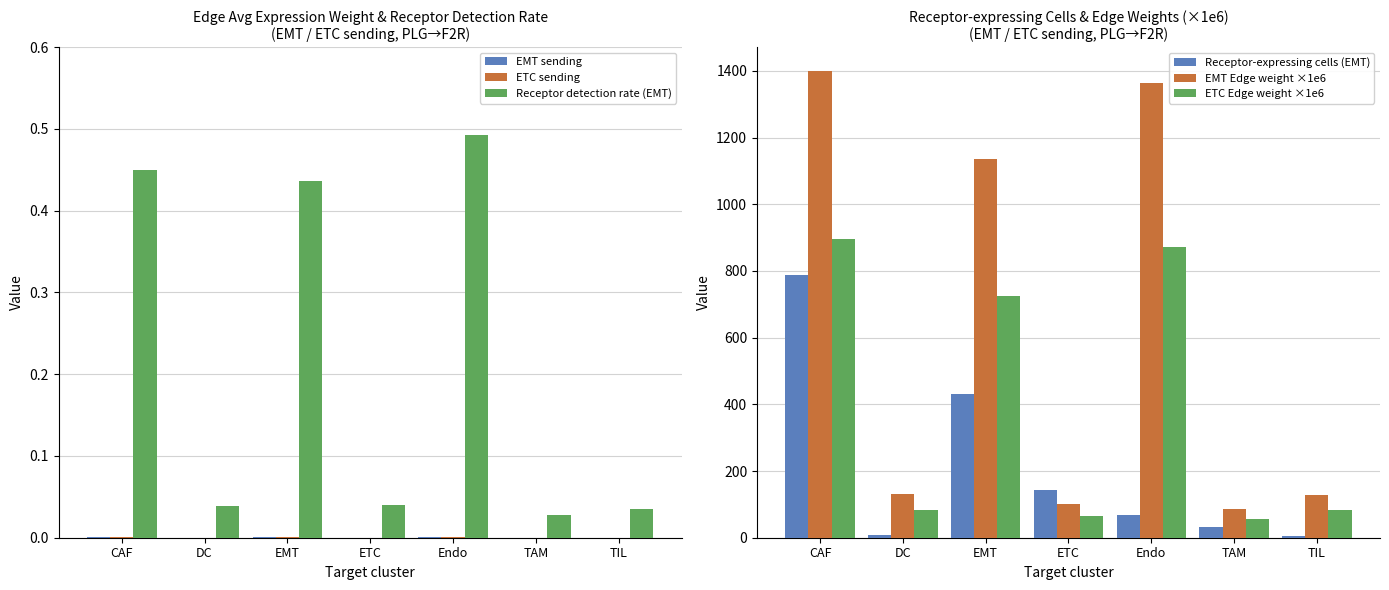

What is the spread (max minus min) of values at TIL?

128.5